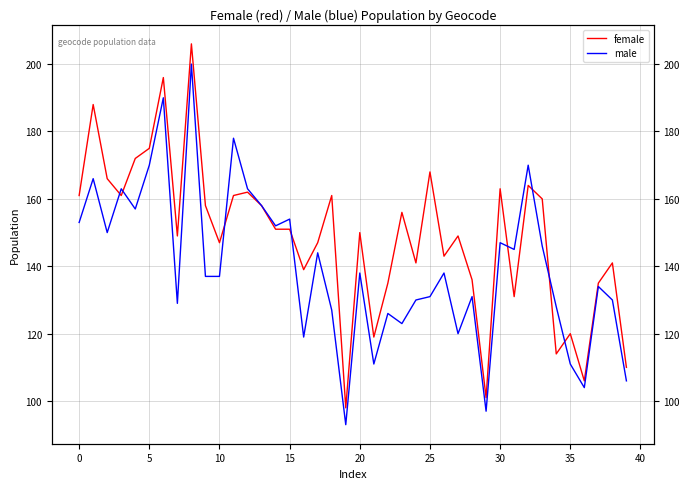

Which category has the lowest value in the male series?

19